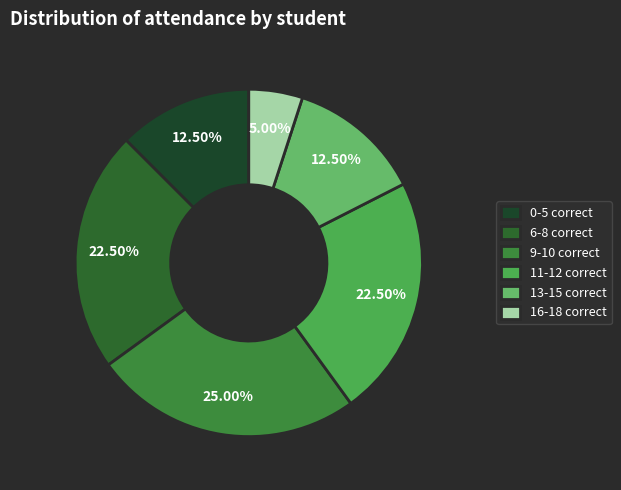

How many slices are in this pie chart?

6